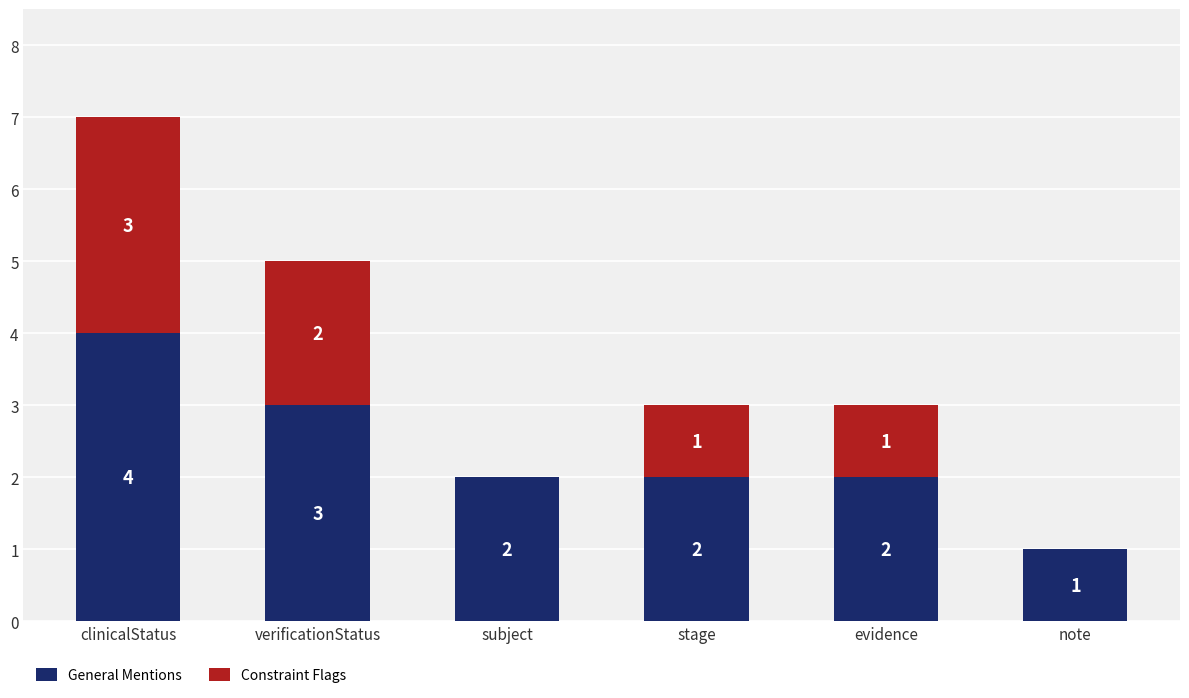

Count the General Mentions values in the range 2 to 3.

4